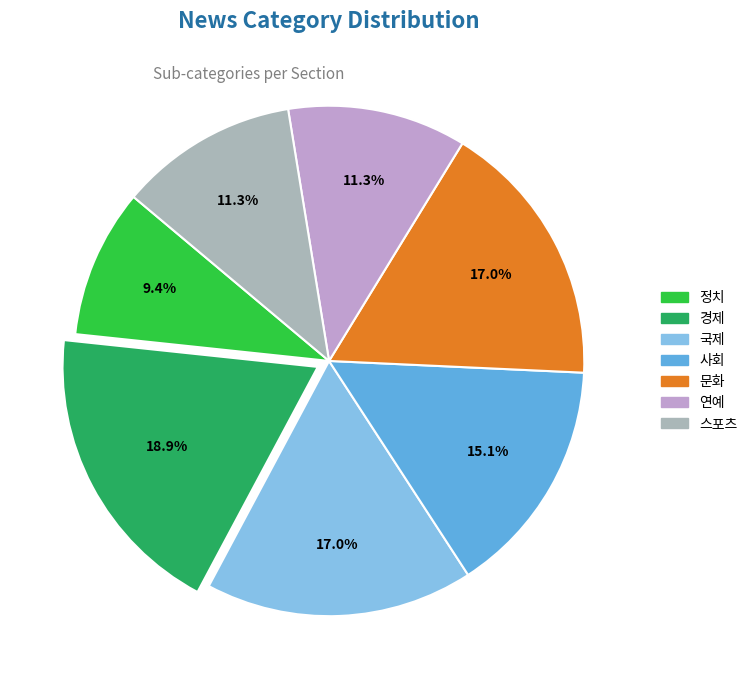

True or false: 경제 accounts for 25% of the total.

False